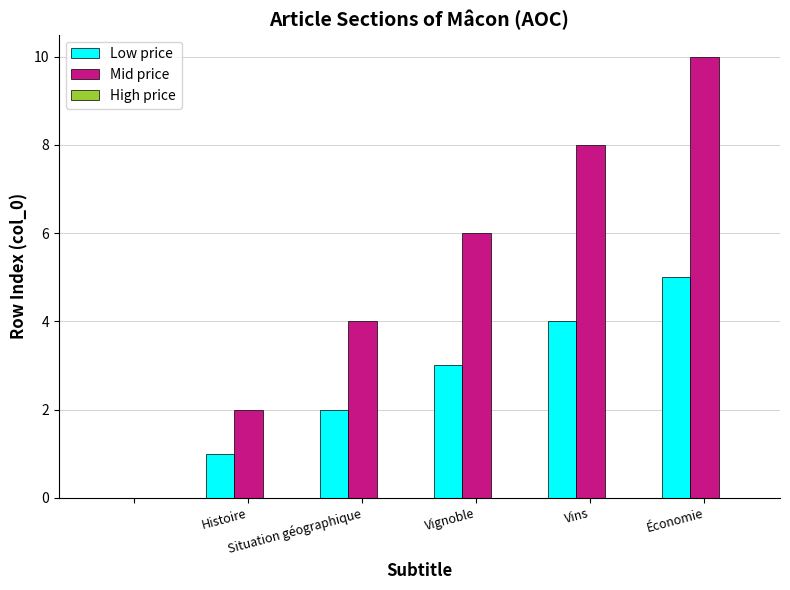

What is the maximum value shown in the chart?

10